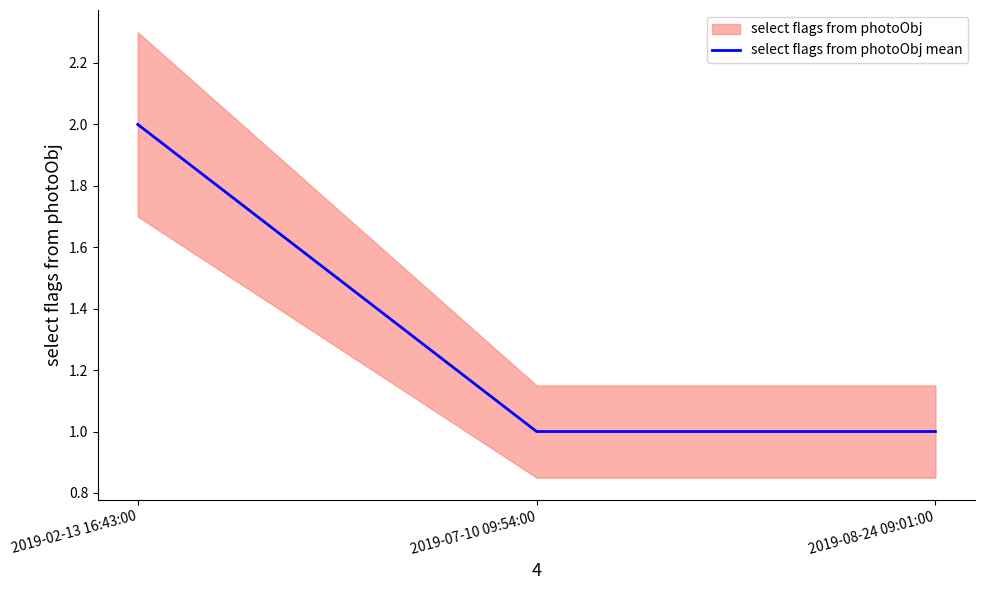

List the labels in order of value, largest first.

2019-02-13 16:43:00, 2019-07-10 09:54:00, 2019-08-24 09:01:00